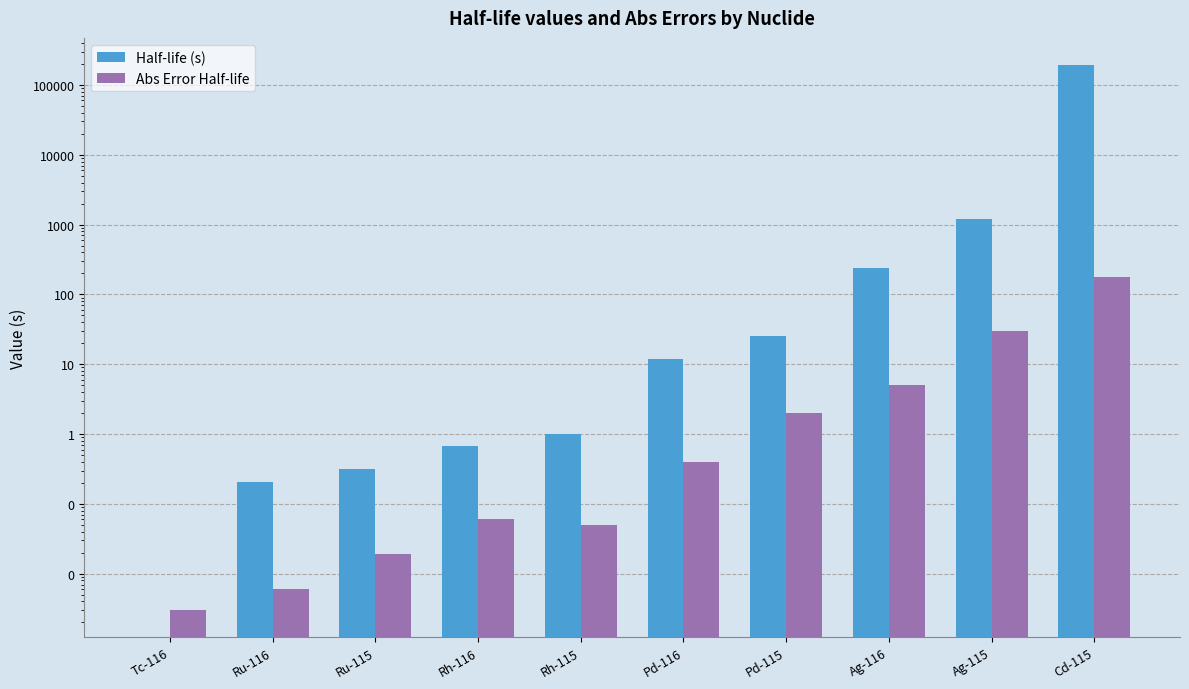

Count the number of categories in the chart.

10